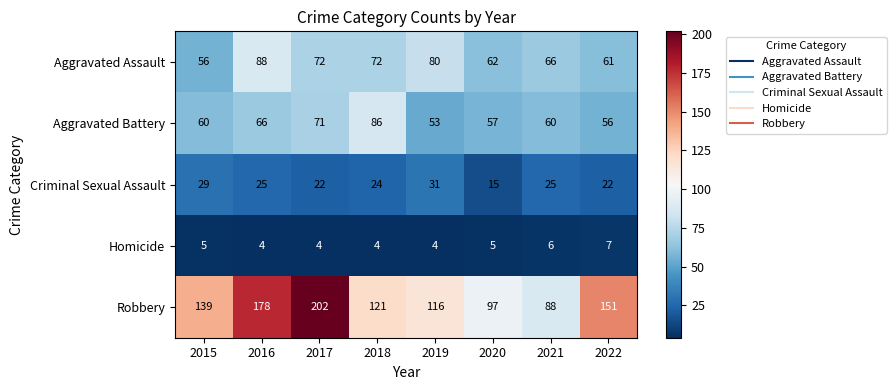

The Homicide series shows 8 at 2015. True or false?

False